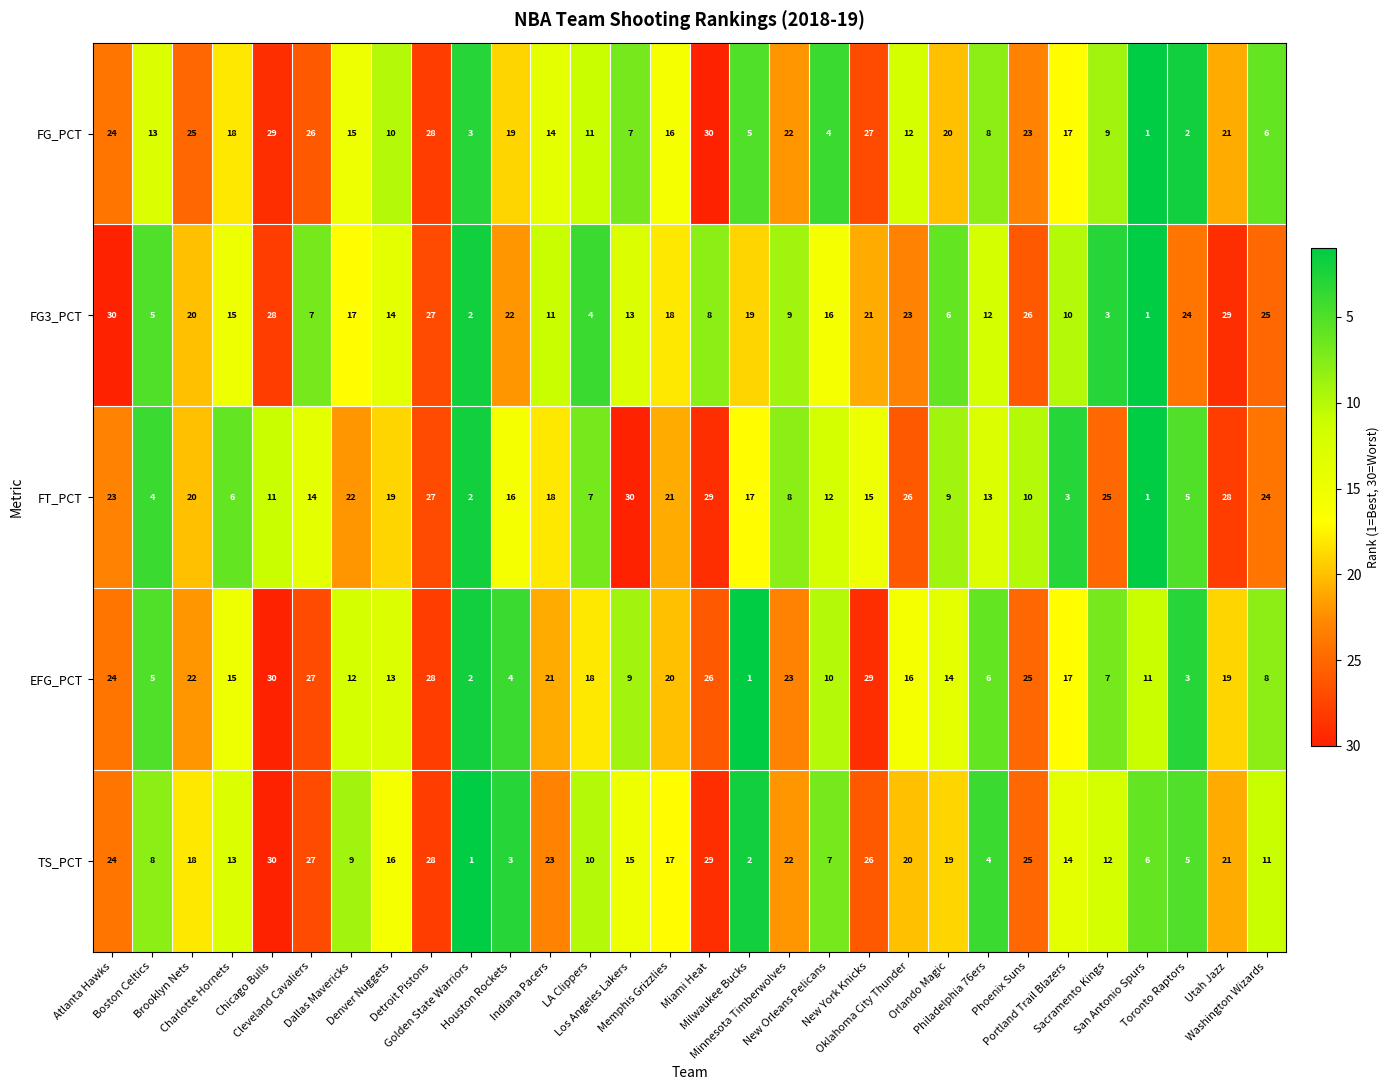

What is the maximum value for FT_PCT?

30